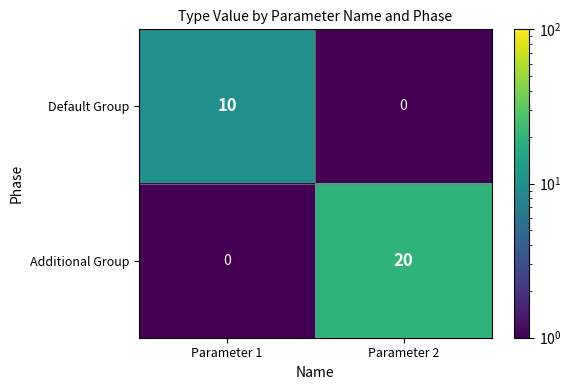

Reading right to left, what are all the values shown in this chart?

Default Group: Parameter 2=0	Parameter 1=10
Additional Group: Parameter 2=20	Parameter 1=0